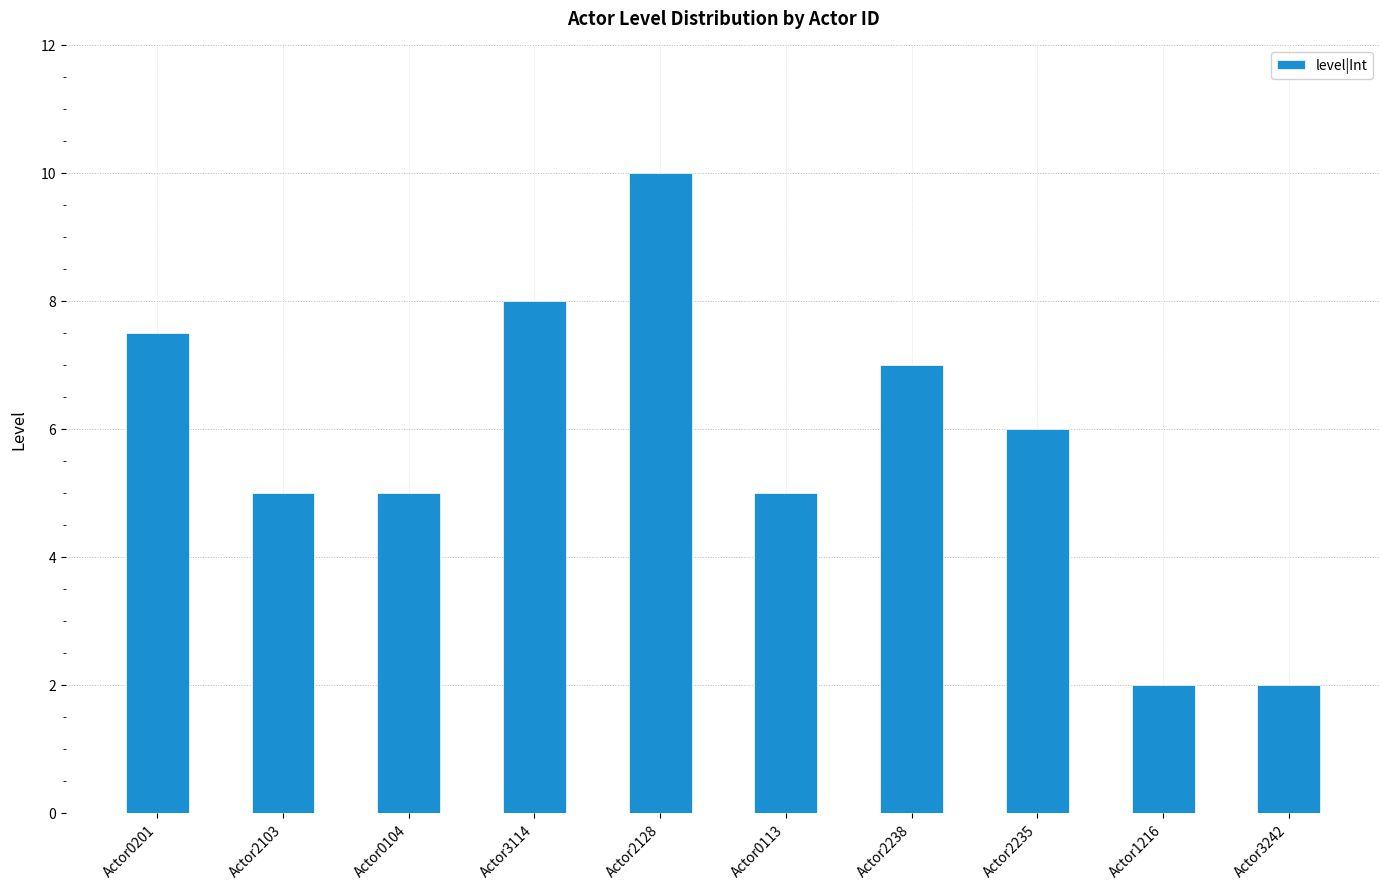

Approximately how many times larger is the value at Actor0104 compared to Actor1216?

2.5